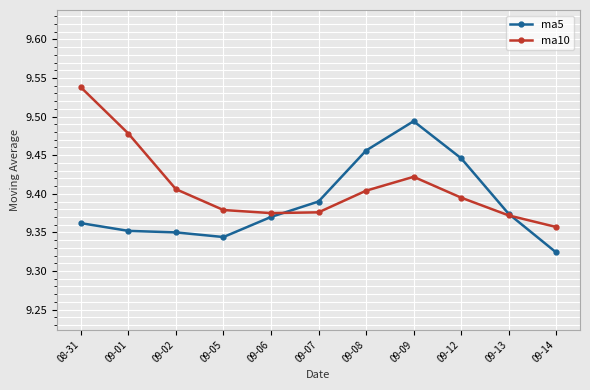

How many data points does each series have?

11